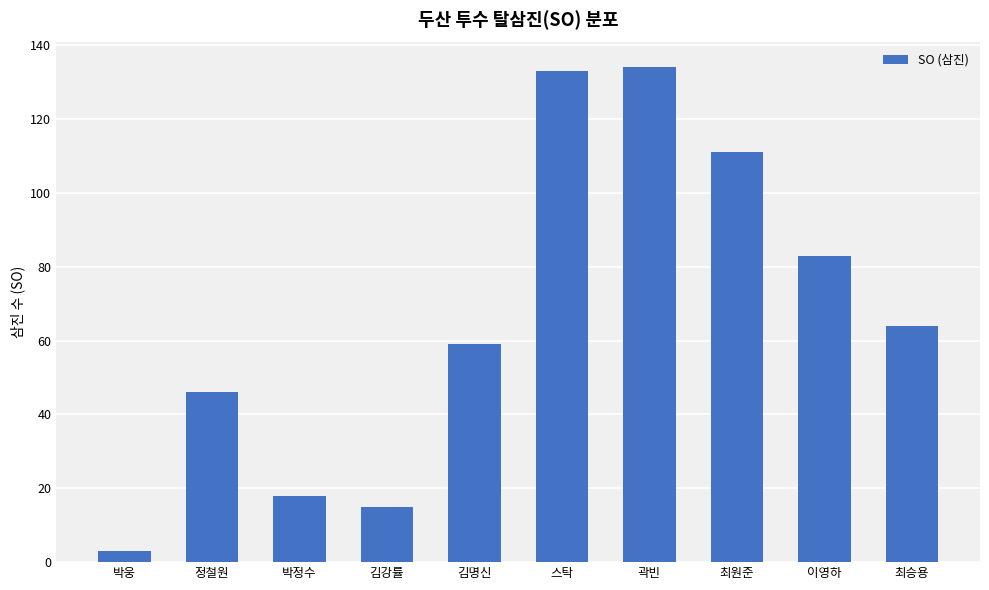

Approximately how many times larger is the value at 박정수 compared to 이영하?

0.2